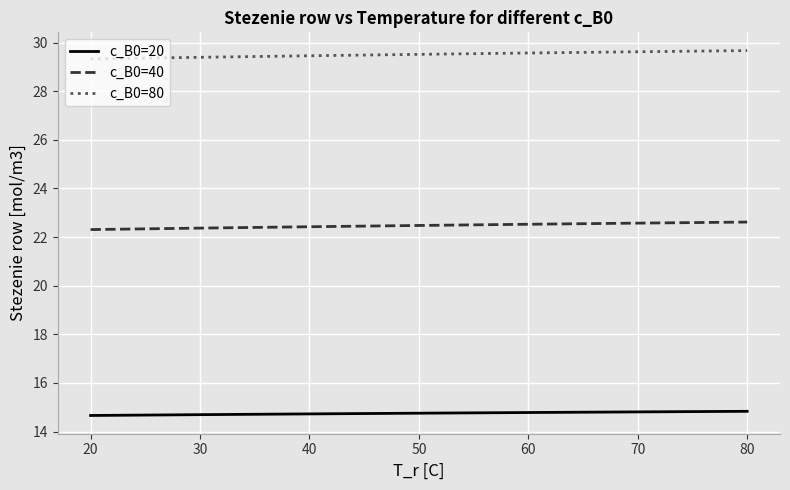

List the series in order of their peak value, lowest first.

c_B0=20, c_B0=40, c_B0=80